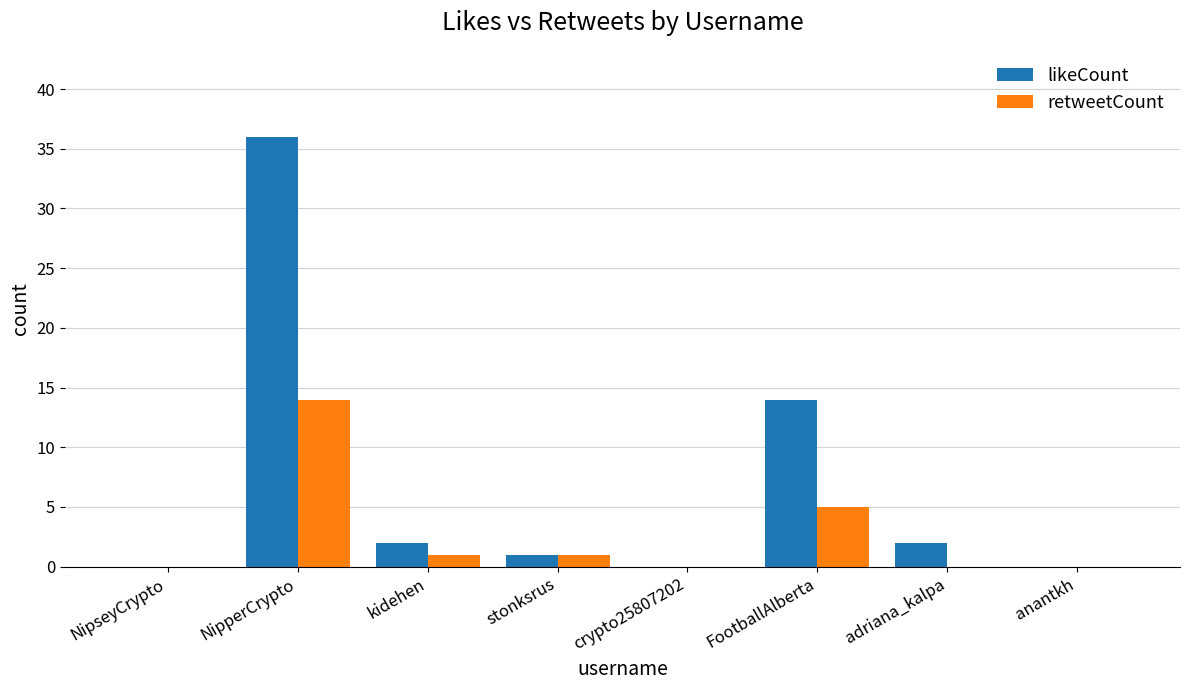

Are the bars grouped side by side (vs. stacked)?

Yes